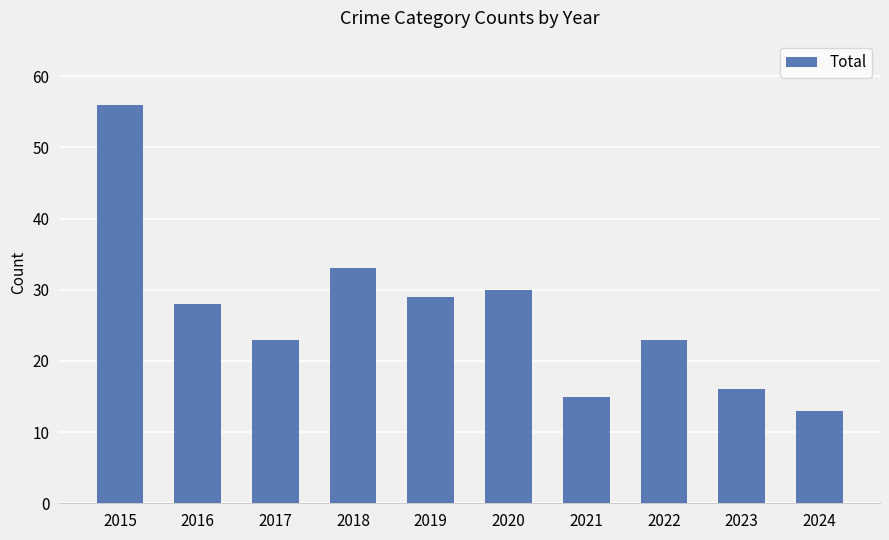

What is the smallest value displayed?

13